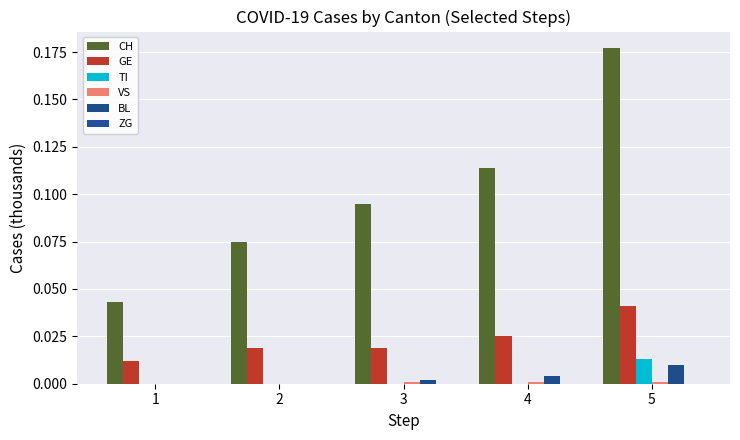

True or false: CH has a value of 0.1 at 5.

False